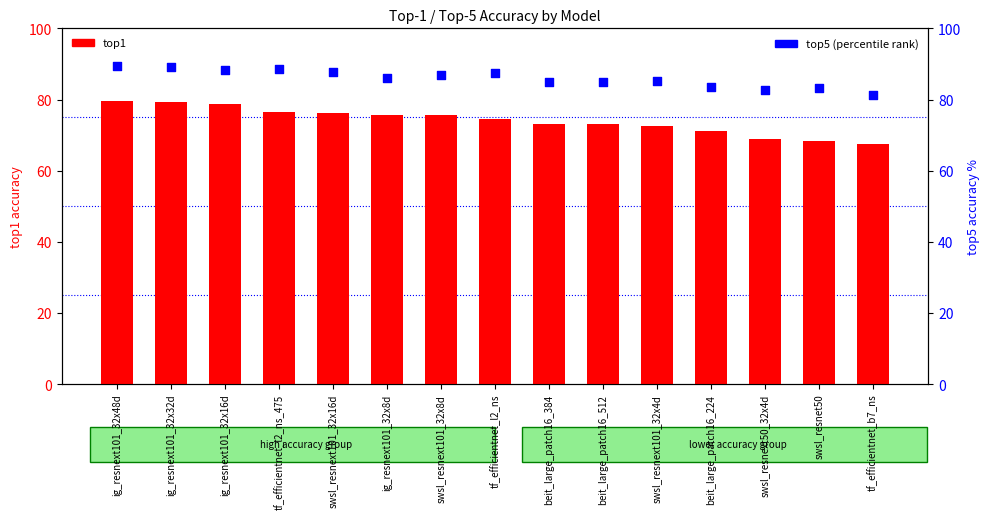

Which series contains the lowest Y value?

top1 (count)